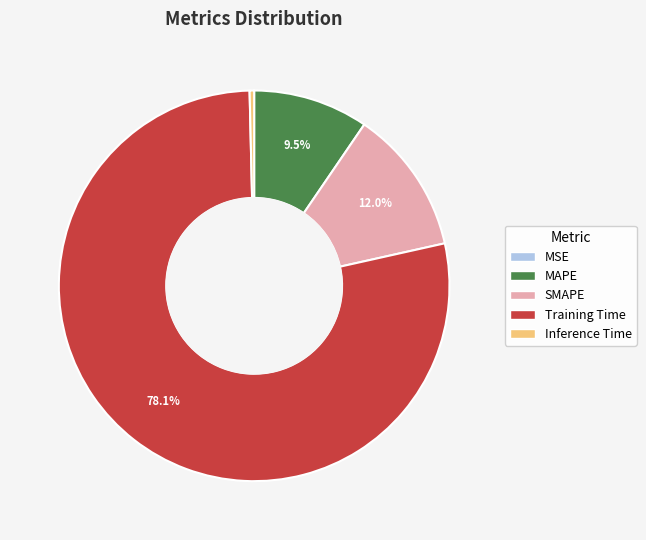

To the nearest percent, what is the average slice percentage?

20%